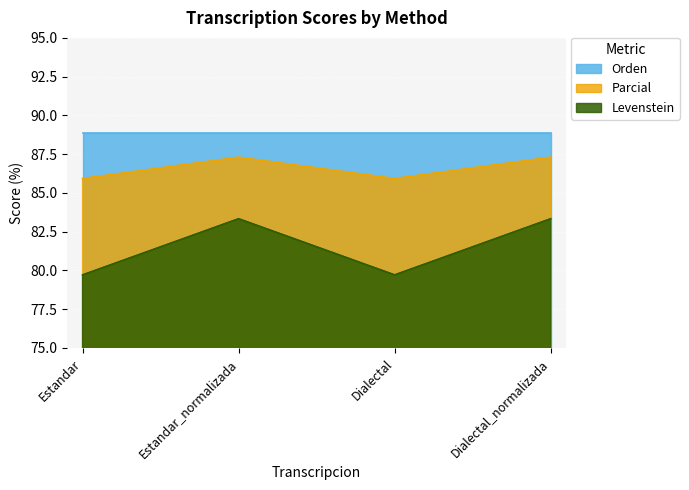

List the series in order of their overall mean, highest first.

Orden, Parcial, Levenstein